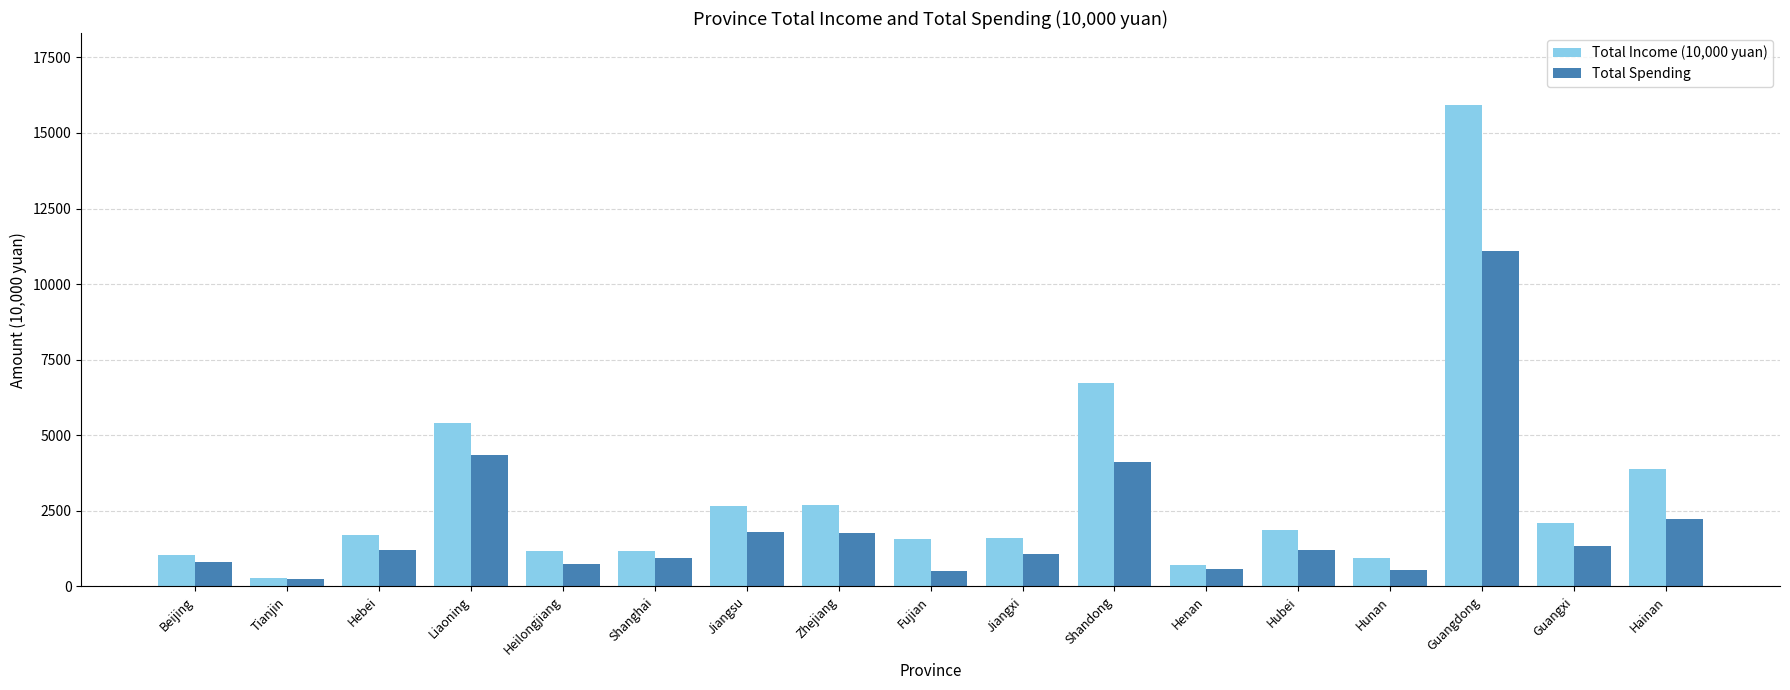

What is the sum of all Total Income (10,000 yuan) values?

51452.5